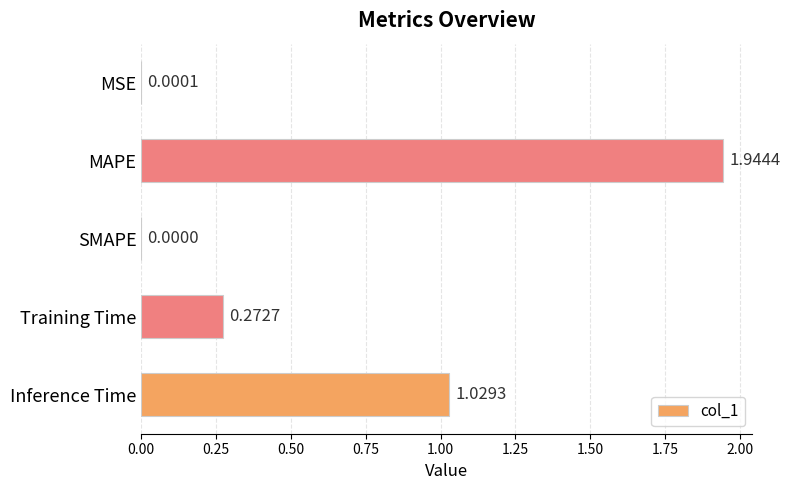

At which label is the value closest to 0?

SMAPE